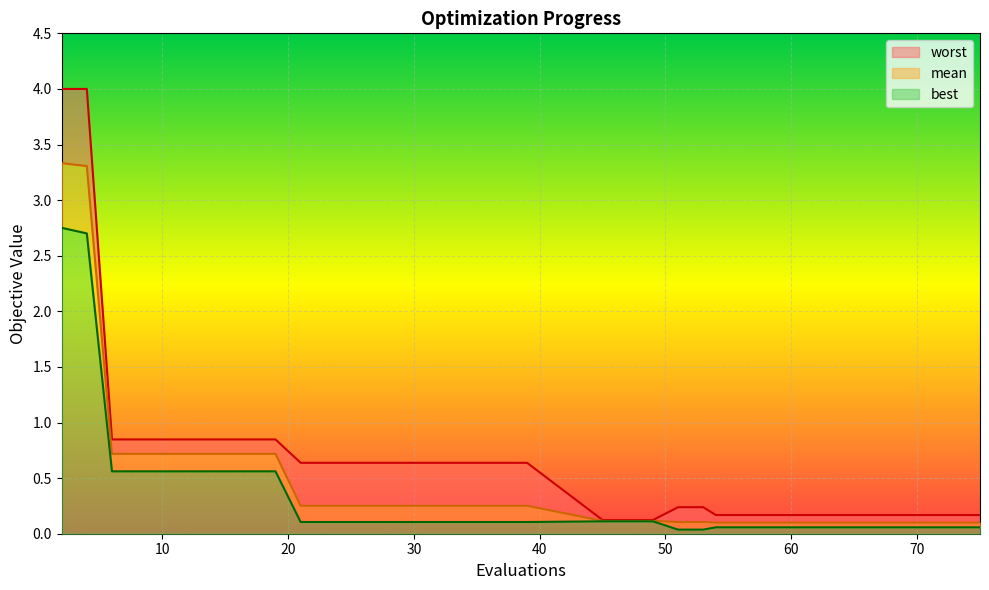

True or false: worst and best cross at least once.

False